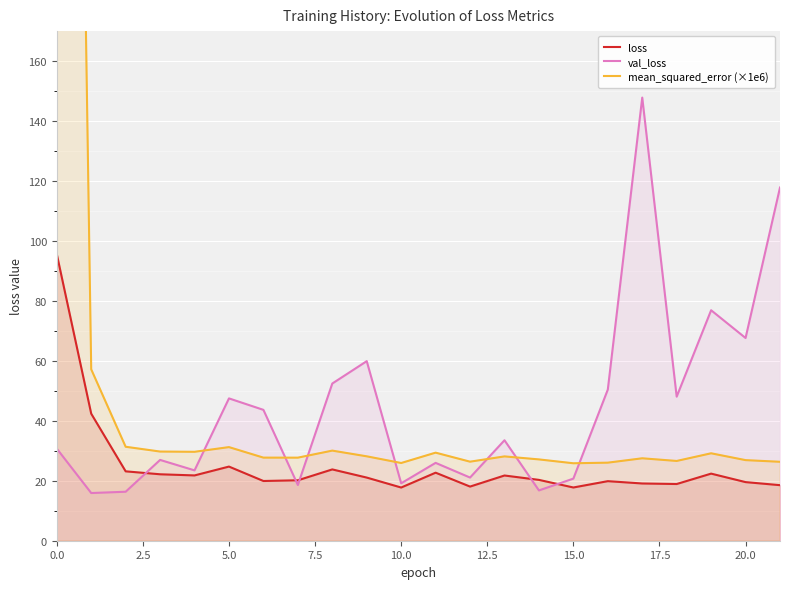

What is the maximum value for loss?

95.6